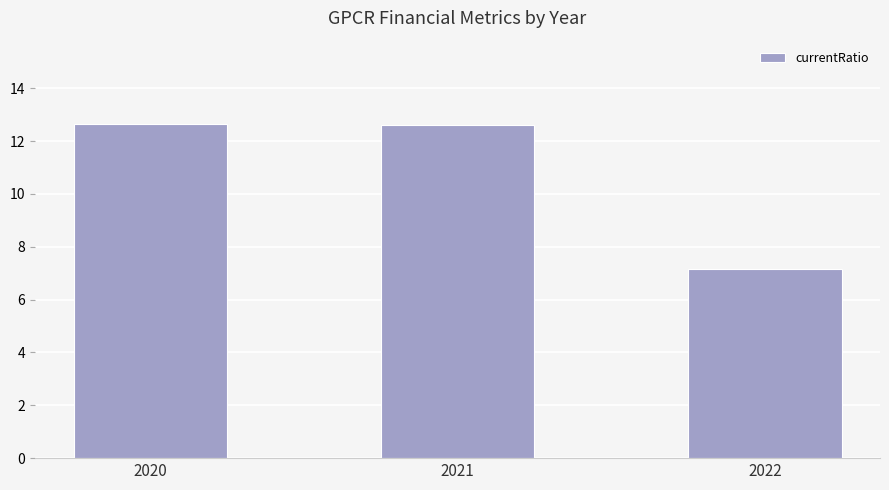

Approximately how many times larger is the value at 2021 compared to 2022?

1.8